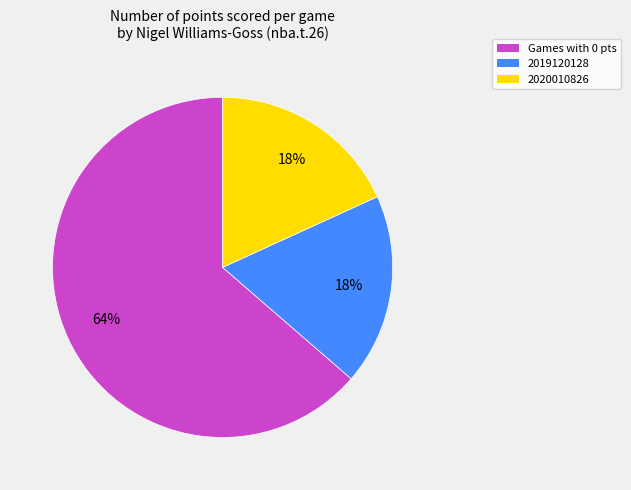

Combined, do Games with 0 pts and 2019120128 account for over 50%?

Yes